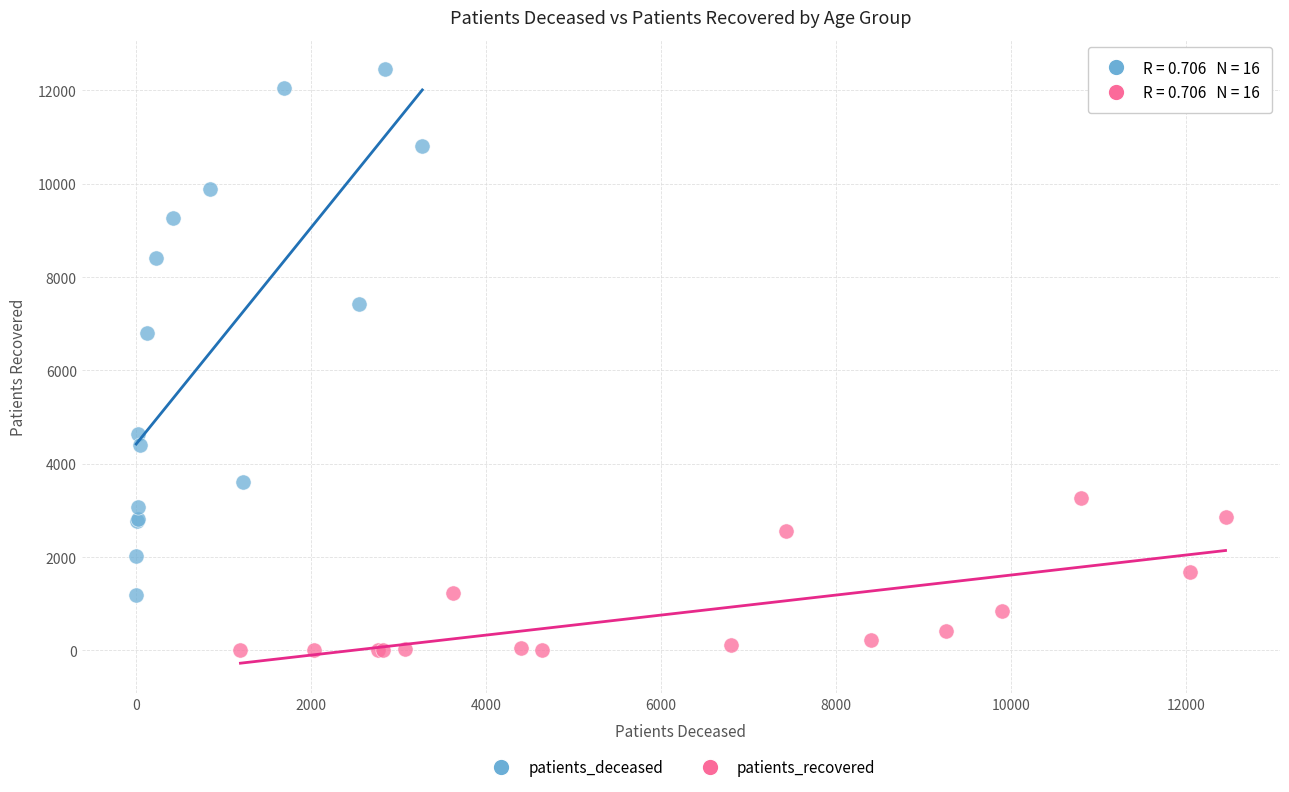

Which series reaches the minimum Y coordinate?

patients_recovered